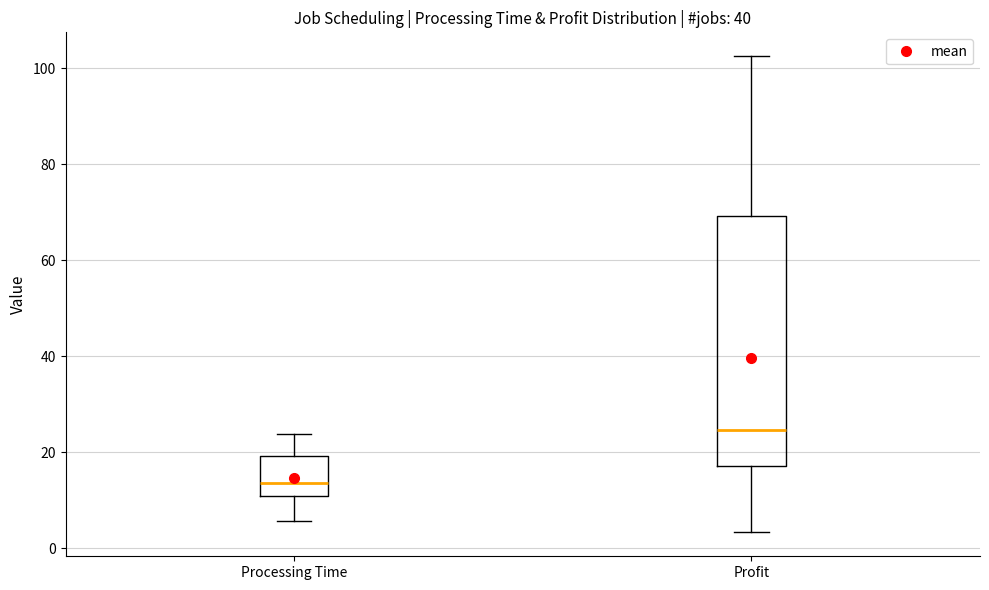

Which box has the highest median line?

Profit